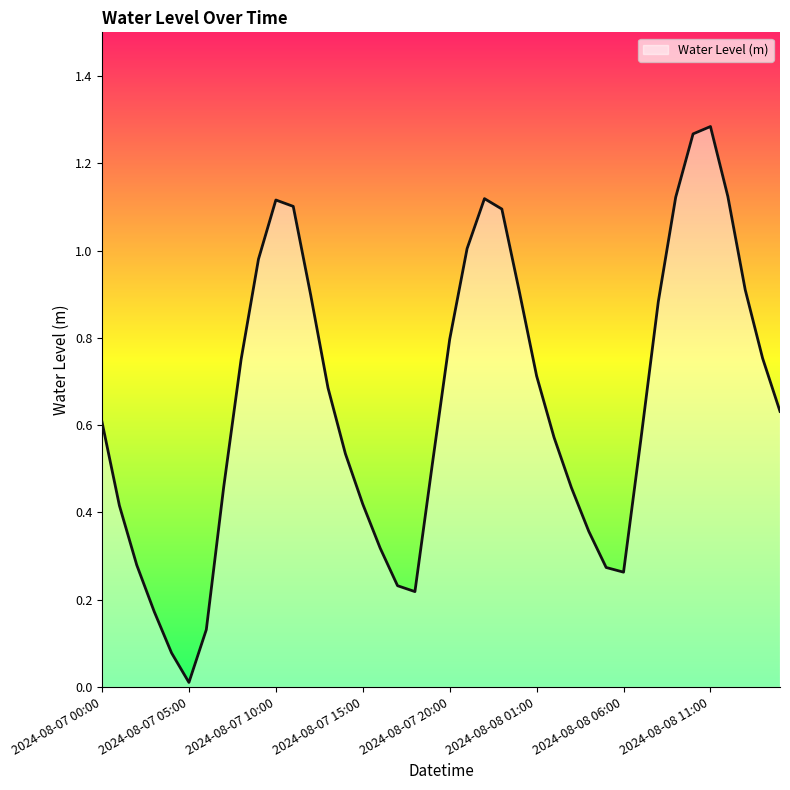

What is the label of the 19th point from the left?

2024-08-07 18:00